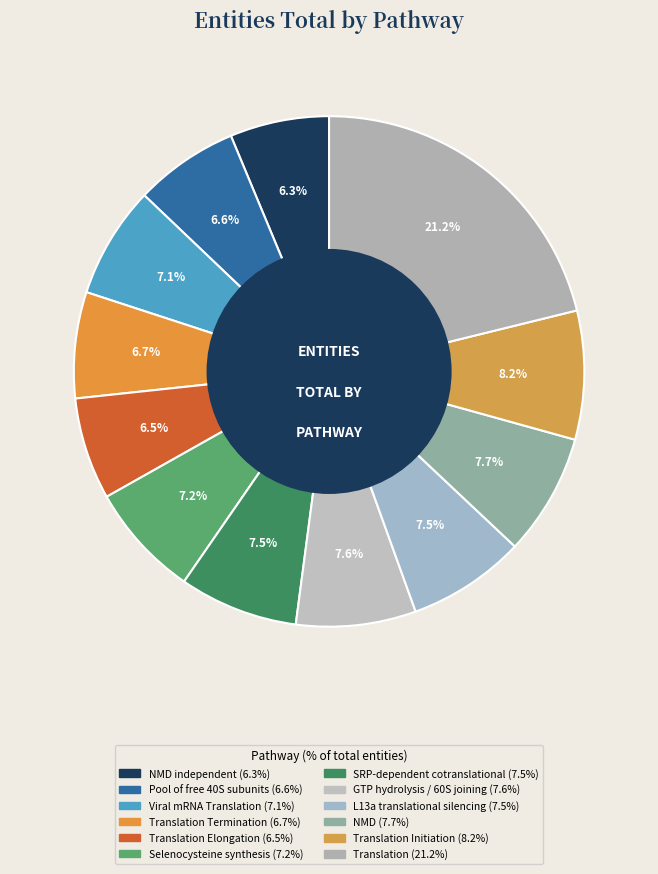

Which category has the biggest portion of the pie?

Translation